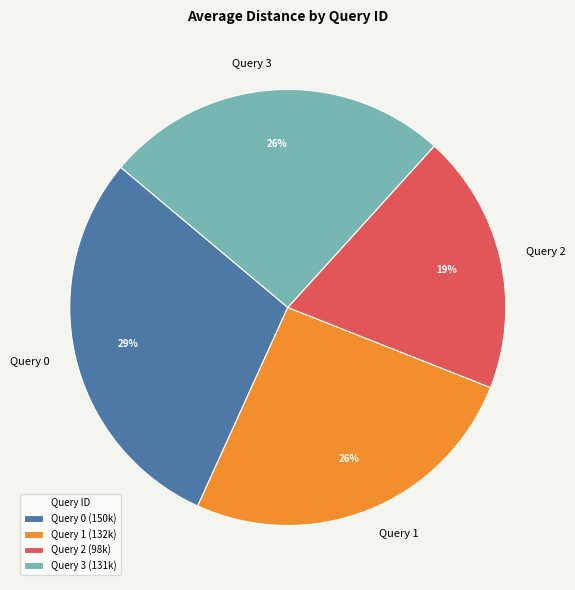

Is the sum of Query 0 and Query 3 greater than half?

Yes